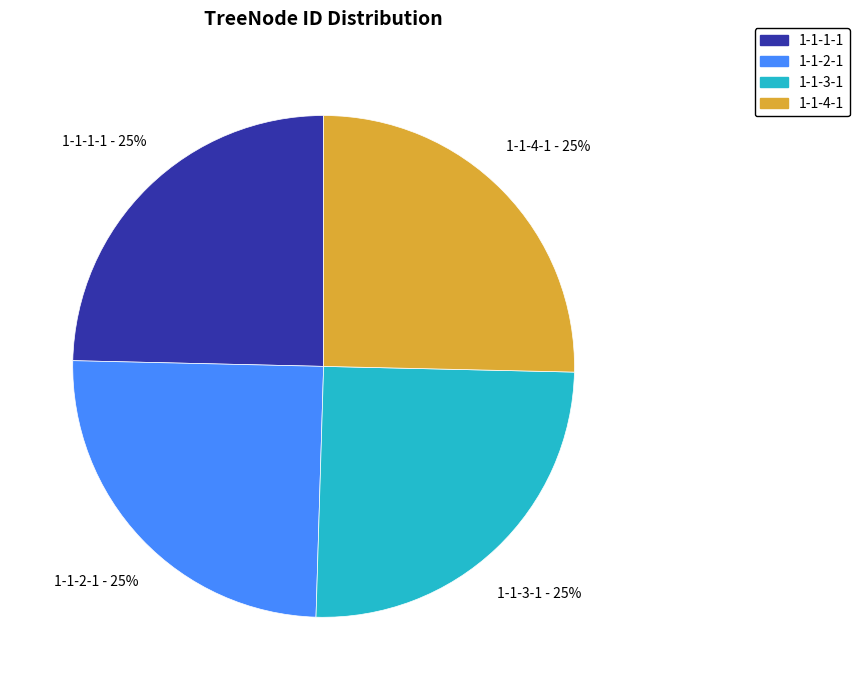

To the nearest percent, what portion does 1-1-3-1 represent?

25%